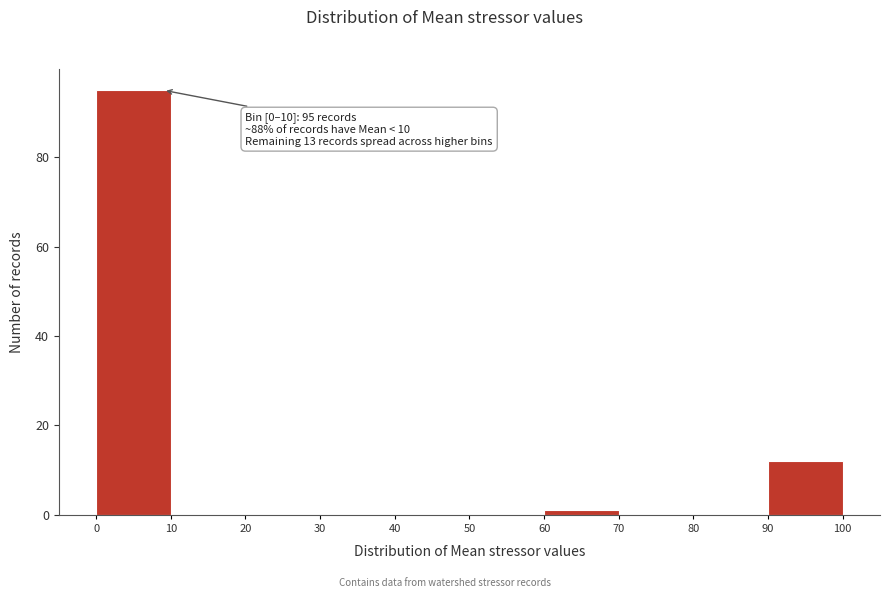

Over which range of the x-axis is the bar tallest?

0 to 10